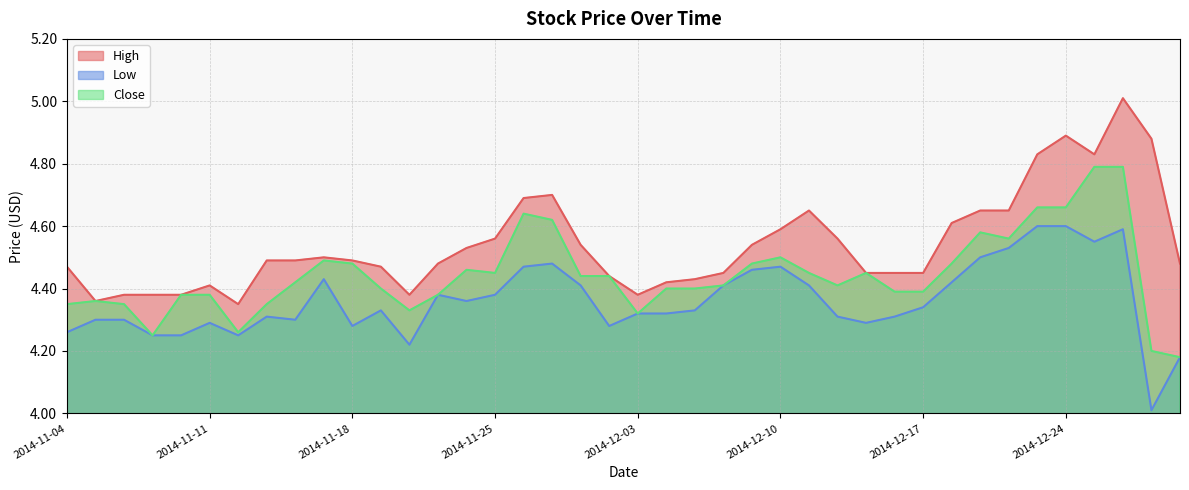

What is the difference between the Close values at 2014-12-01 and 2014-12-29?

0.3